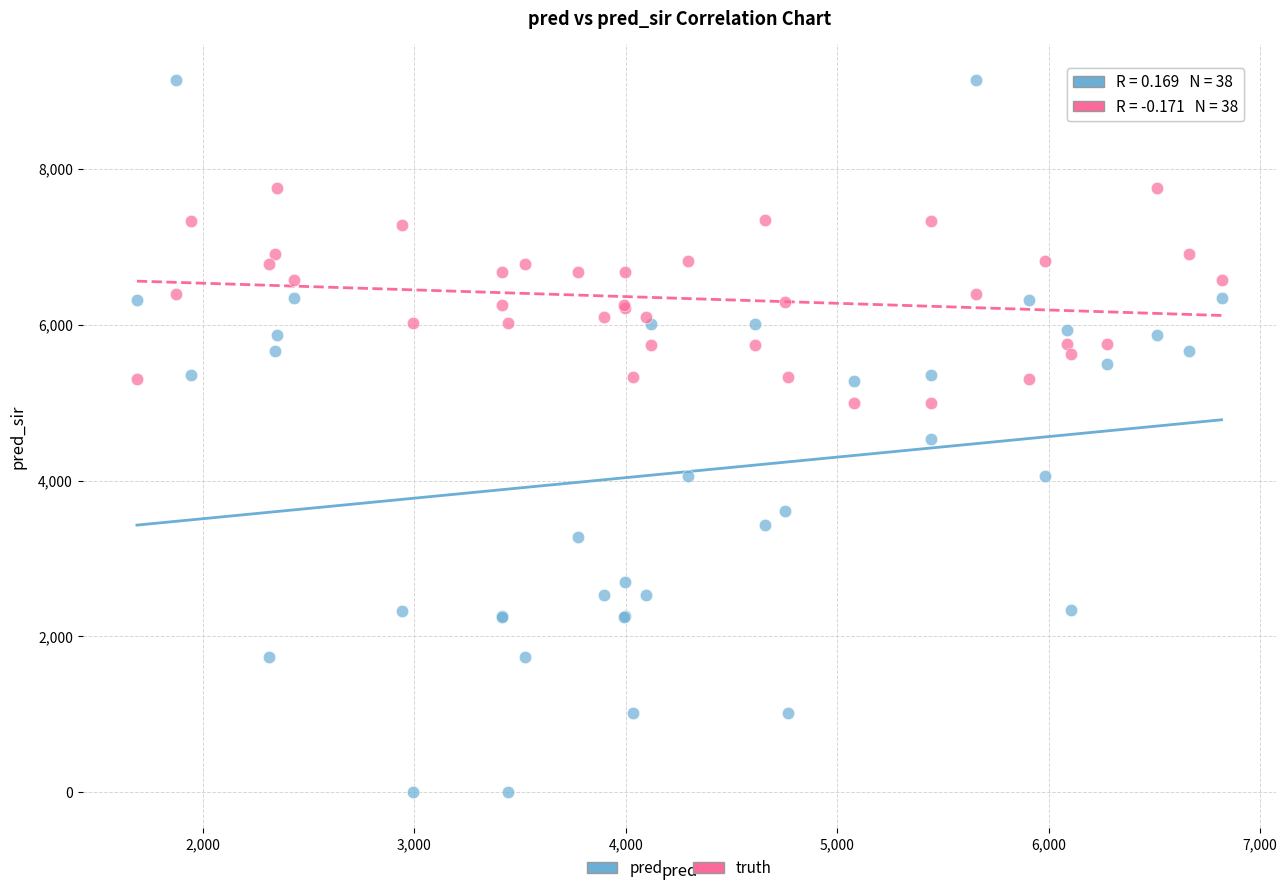

Which series reaches the maximum Y coordinate?

pred